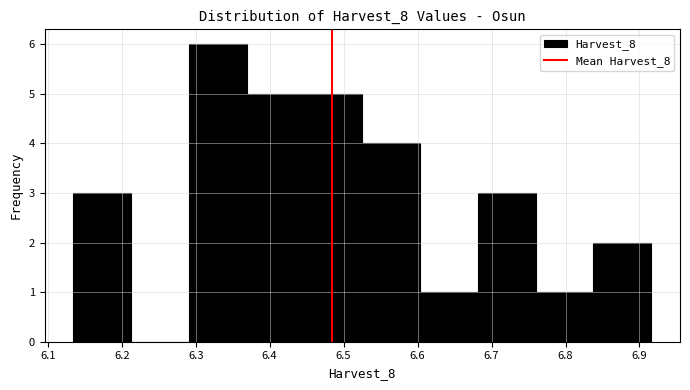

Which range on the x-axis has the tallest bar?

6.29 to 6.37